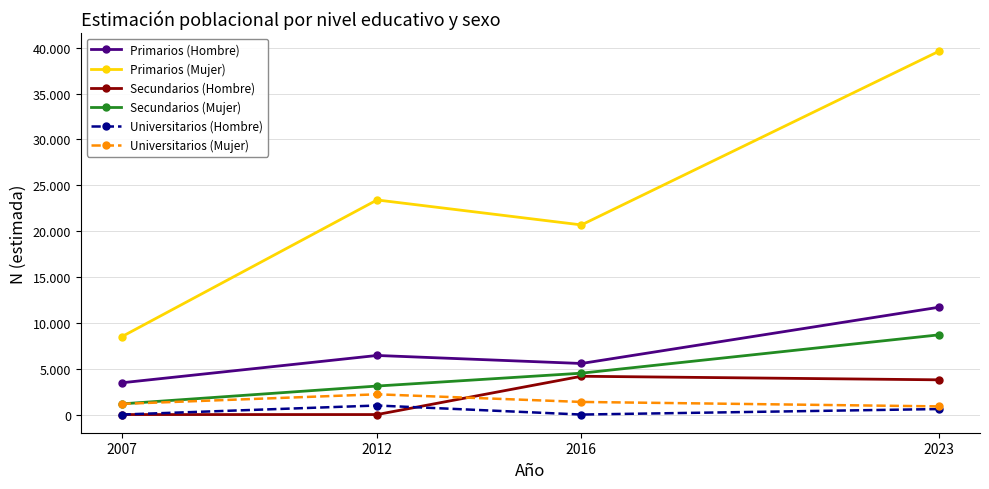

Which category has the lowest value in the Secundarios (Mujer) series?

2007